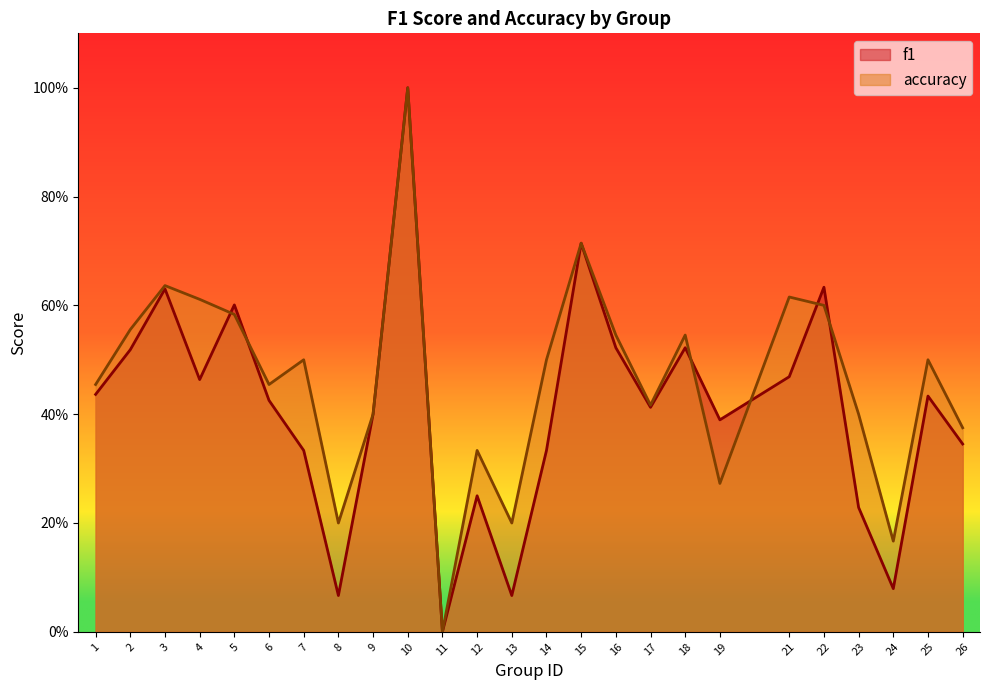

Where is the first local minimum for f1?

4